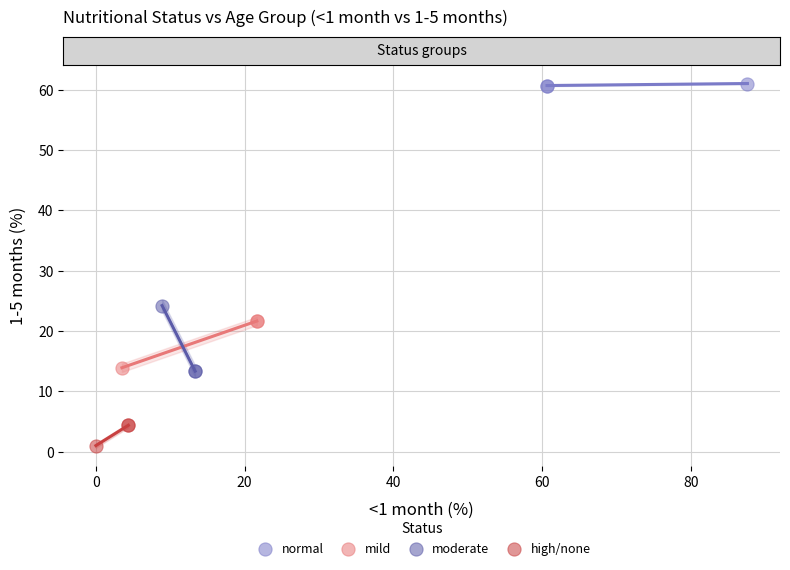

What are all the series names shown in the legend?

normal, mild, moderate, high/none